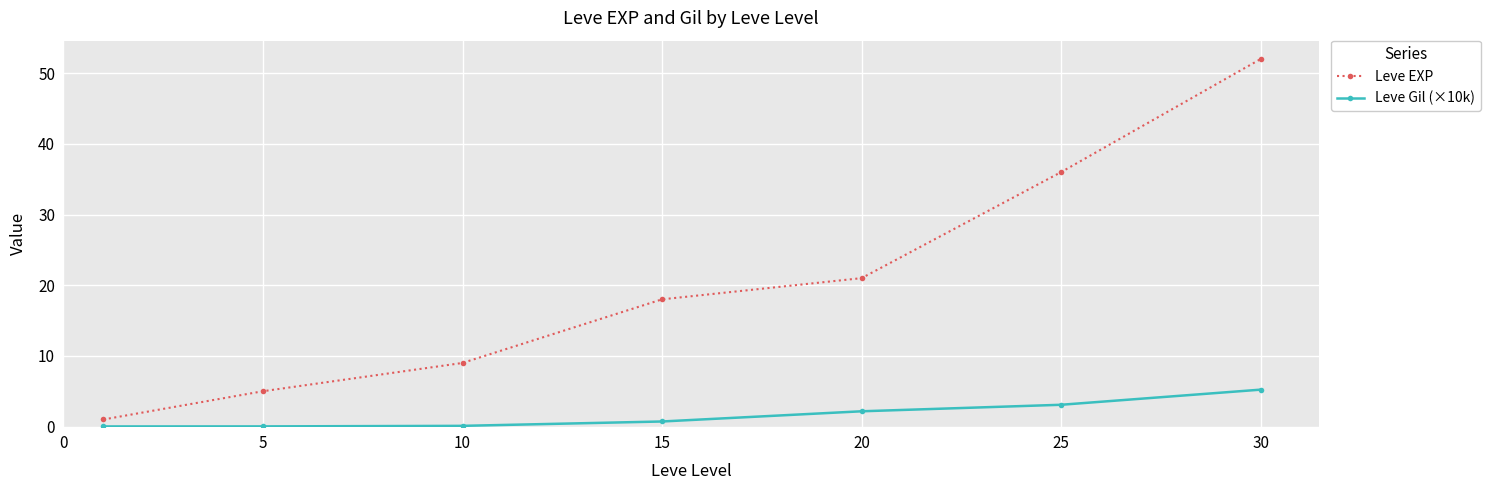

What is the value of the Leve Gil (×10k) point at the 4th from the left?

0.7